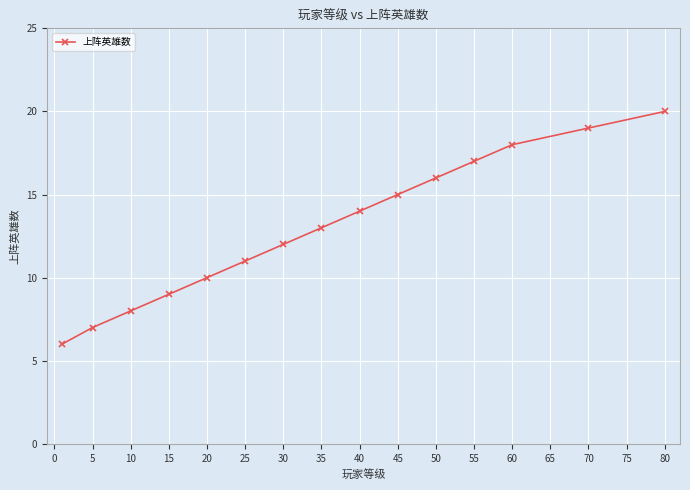

True or false: the data has more than 1 interior local peaks.

False